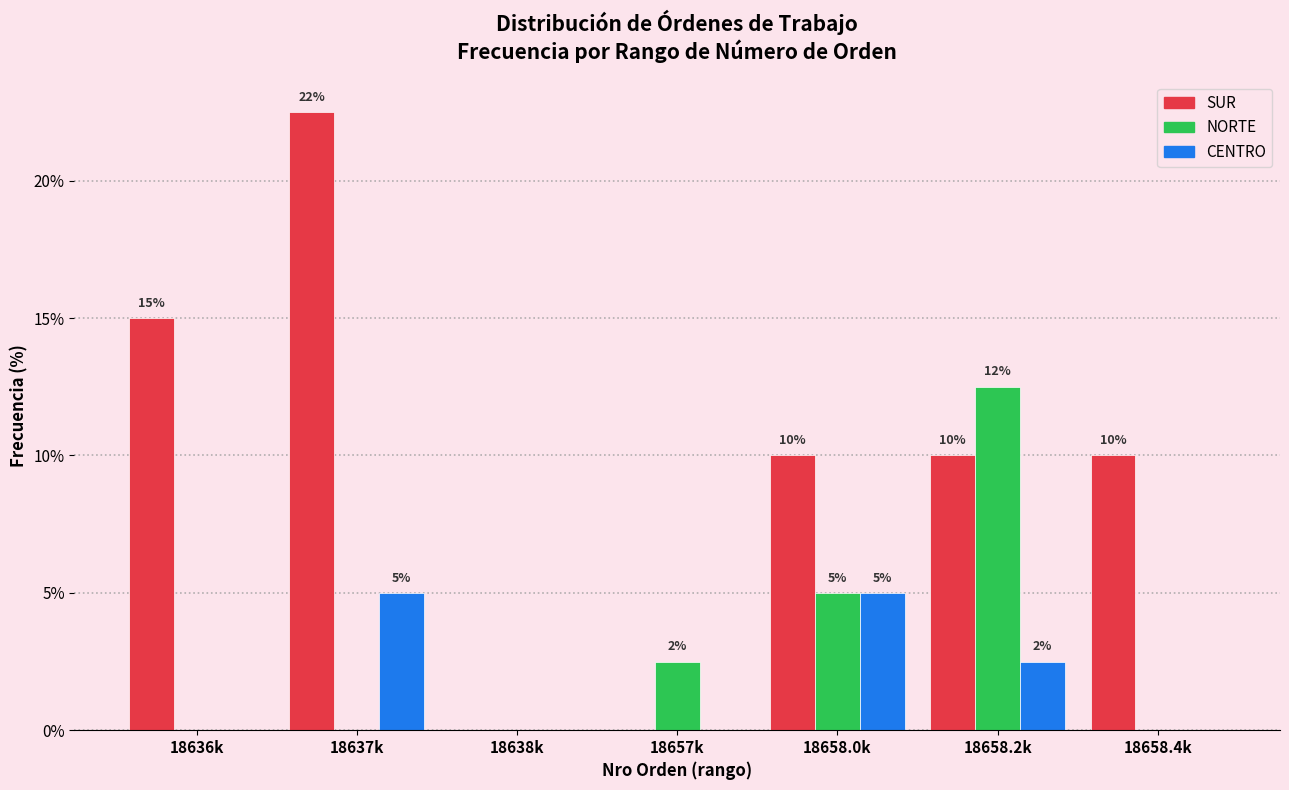

Is the value of SUR at 18637k greater than the value of NORTE at 18638k?

Yes